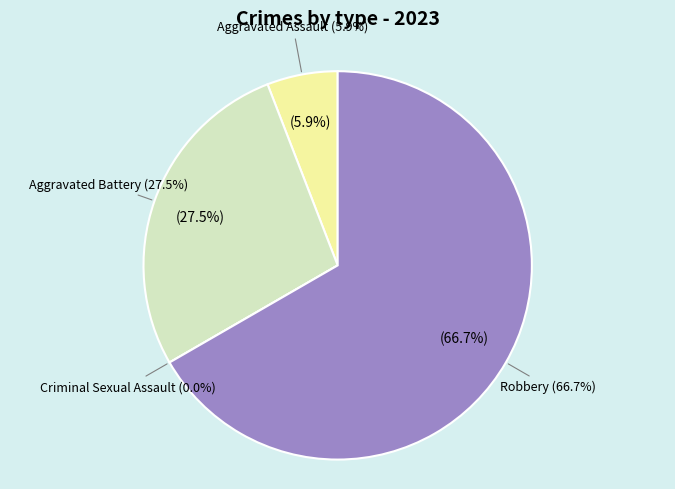

What is the change in value from Aggravated Assault to Criminal Sexual Assault?

-3